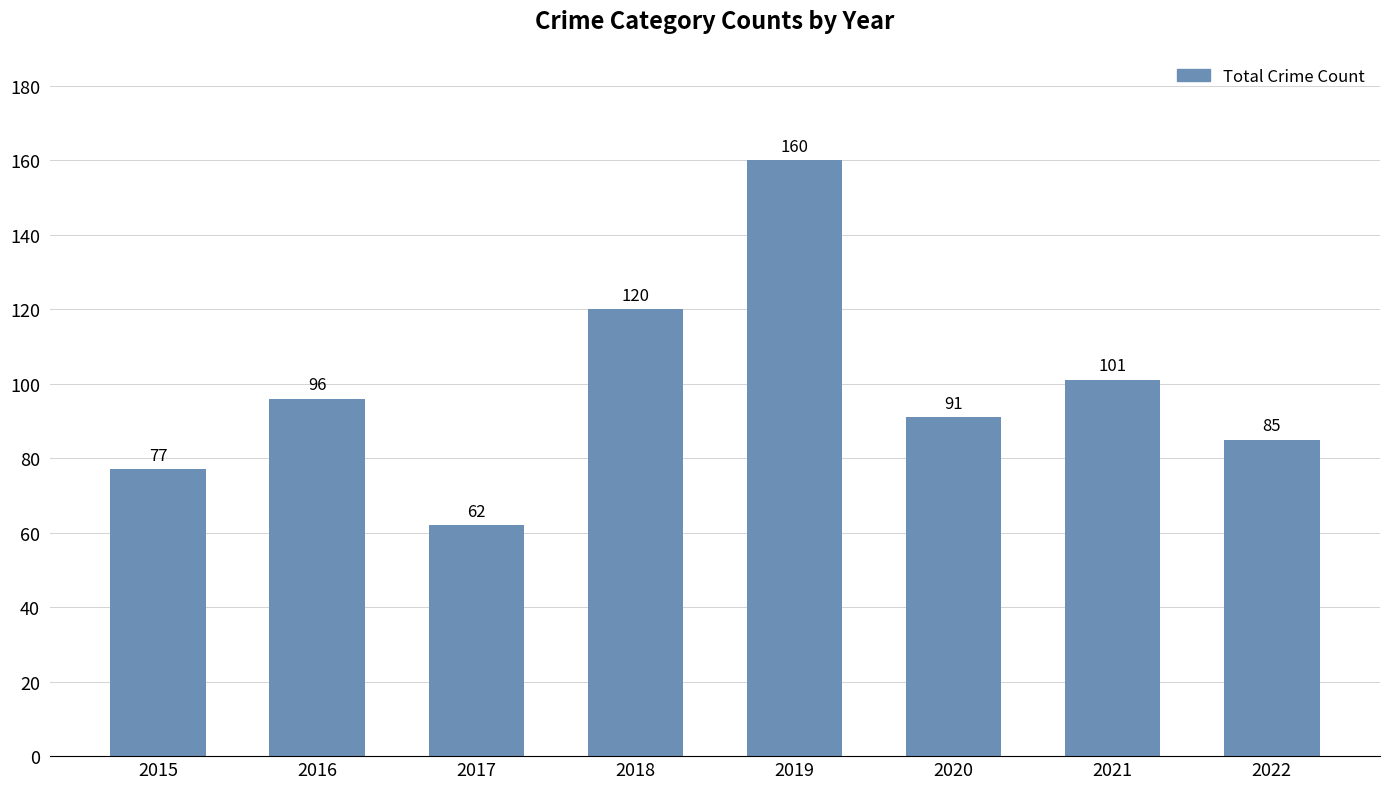

The value at 2017 is 89. True or false?

False